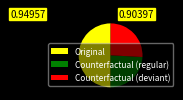

Does Counterfactual (deviant) represent more than half of the total?

No